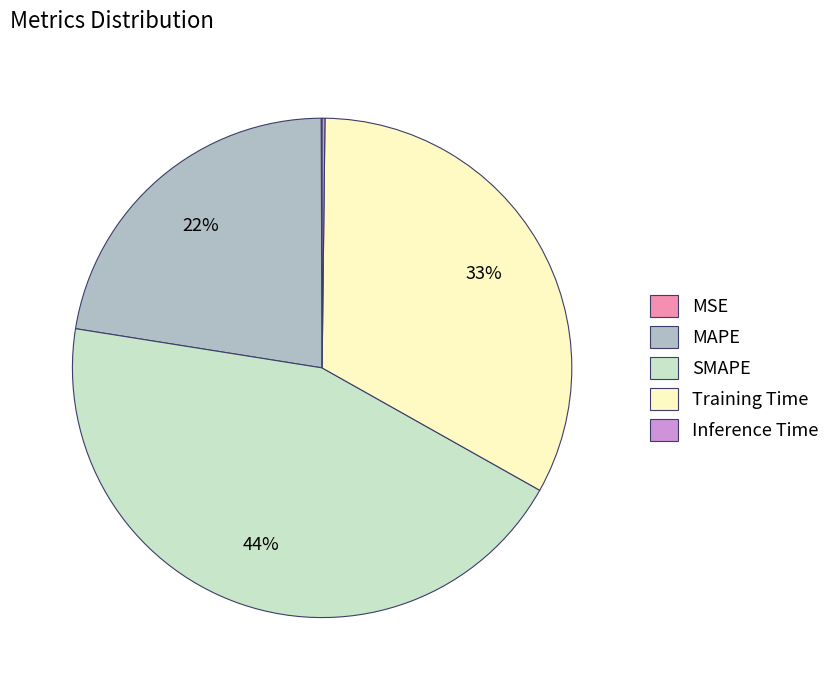

Do Training Time and MAPE together represent more than half of the pie?

Yes